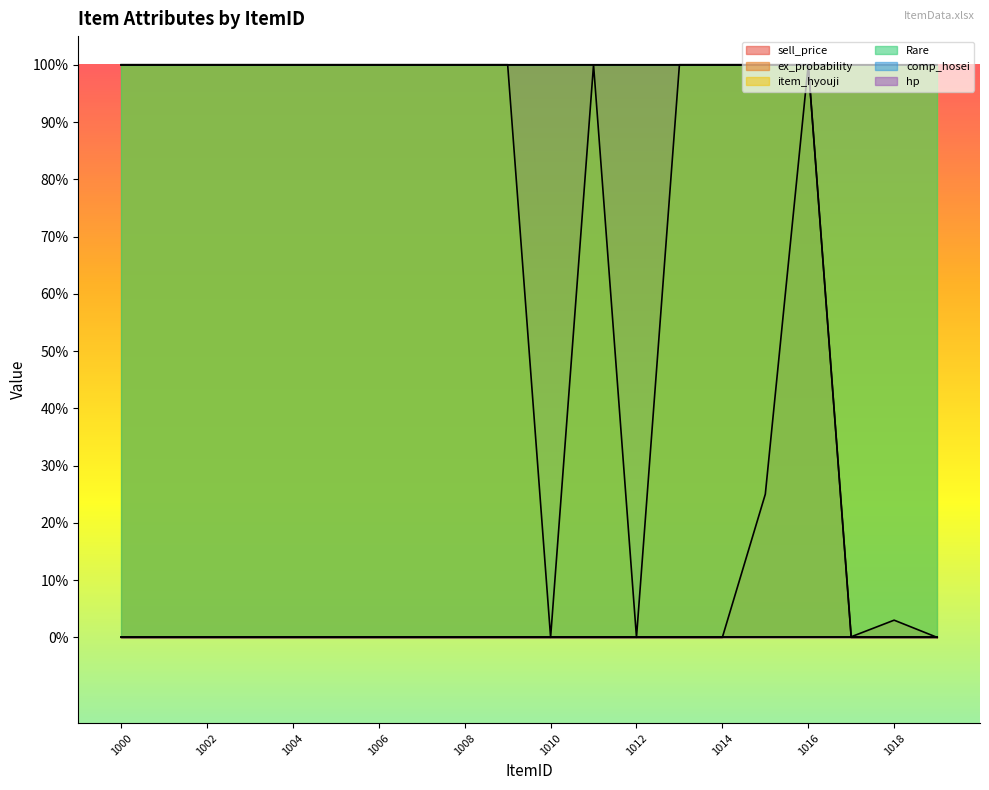

True or false: item_hyouji has a value of 1.0 at 1004.

True